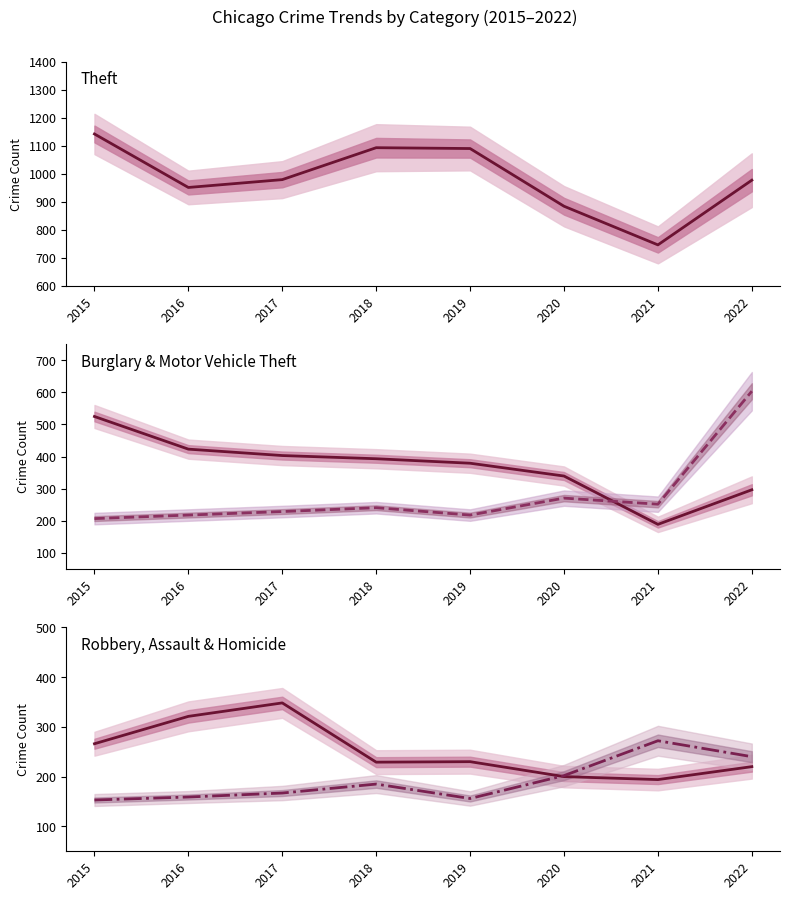

Reading left to right, extract all data points from this chart.

Theft: 2015=1142	2016=951	2017=979	2018=1093	2019=1090	2020=884	2021=746	2022=977
Burglary: 2015=525	2016=423	2017=403	2018=393	2019=379	2020=339	2021=188	2022=296
Motor Vehicle Theft: 2015=206	2016=217	2017=228	2018=240	2019=217	2020=270	2021=251	2022=604
Robbery: 2015=266	2016=321	2017=348	2018=229	2019=230	2020=200	2021=194	2022=220
Aggravated Assault: 2015=153	2016=159	2017=167	2018=185	2019=156	2020=202	2021=272	2022=240